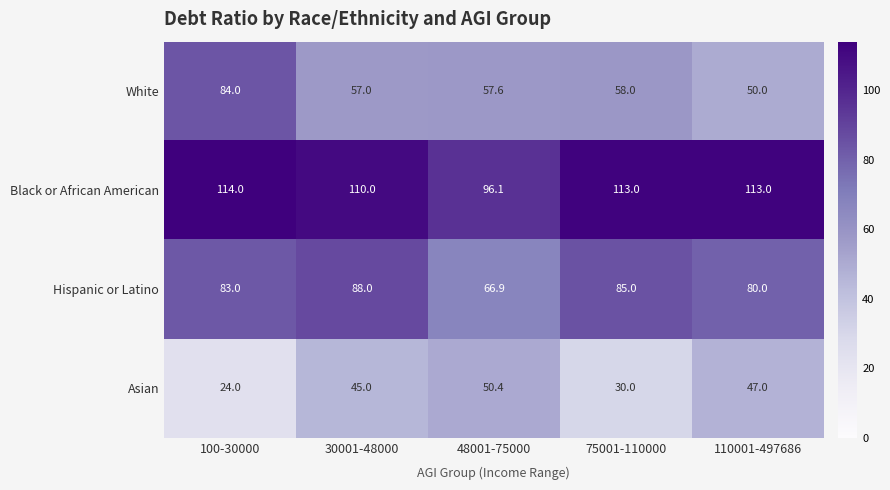

Which series has the largest total across all categories?

Black or African American